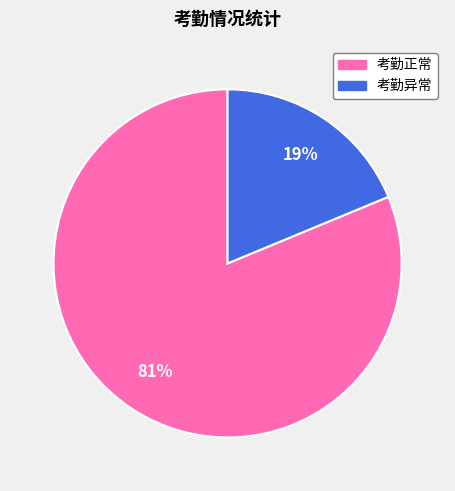

Rank the categories by value from lowest to highest.

考勤异常, 考勤正常